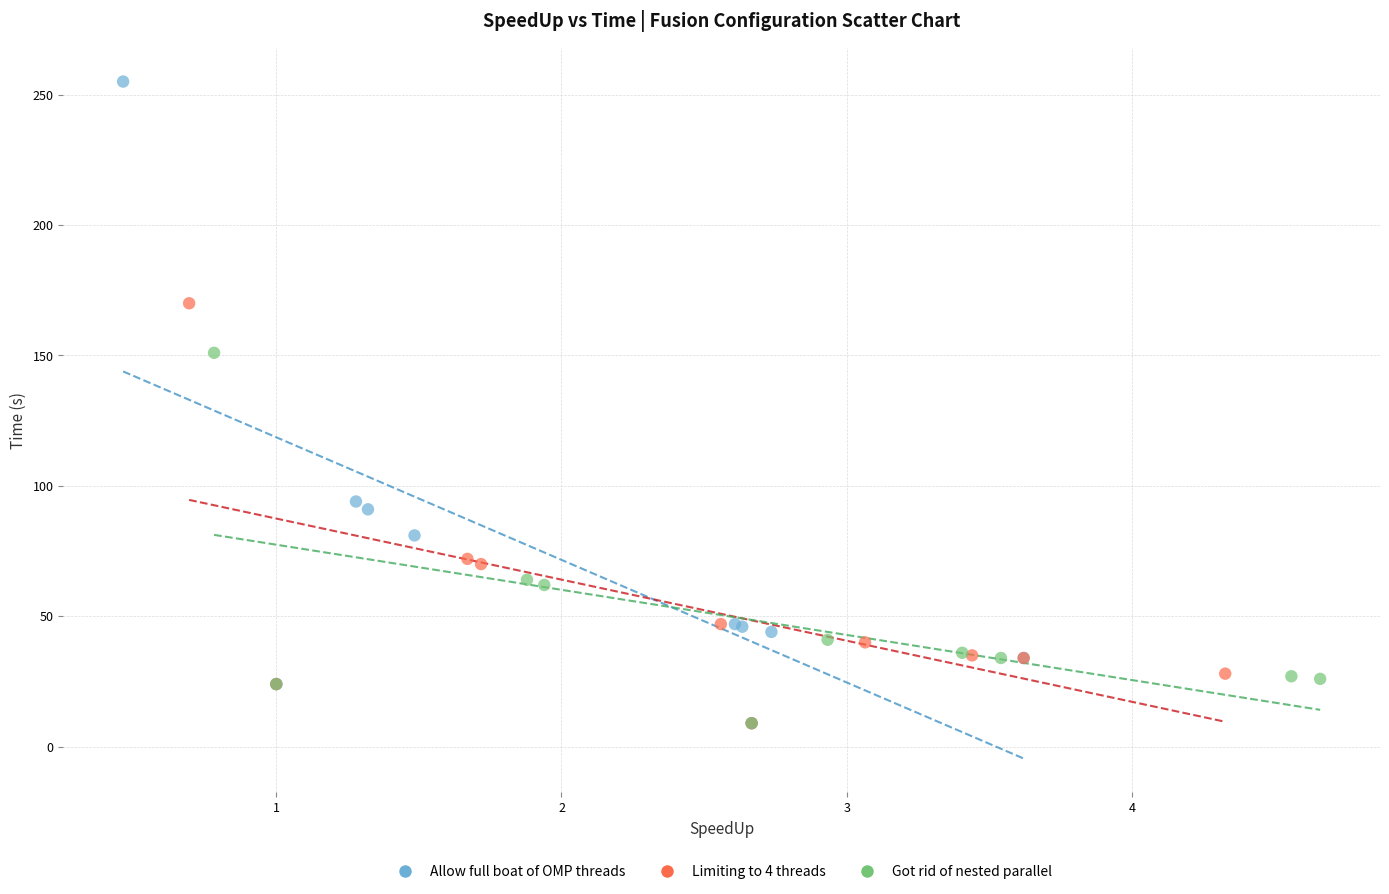

Which series has the widest spread of Y values?

Allow full boat of OMP threads